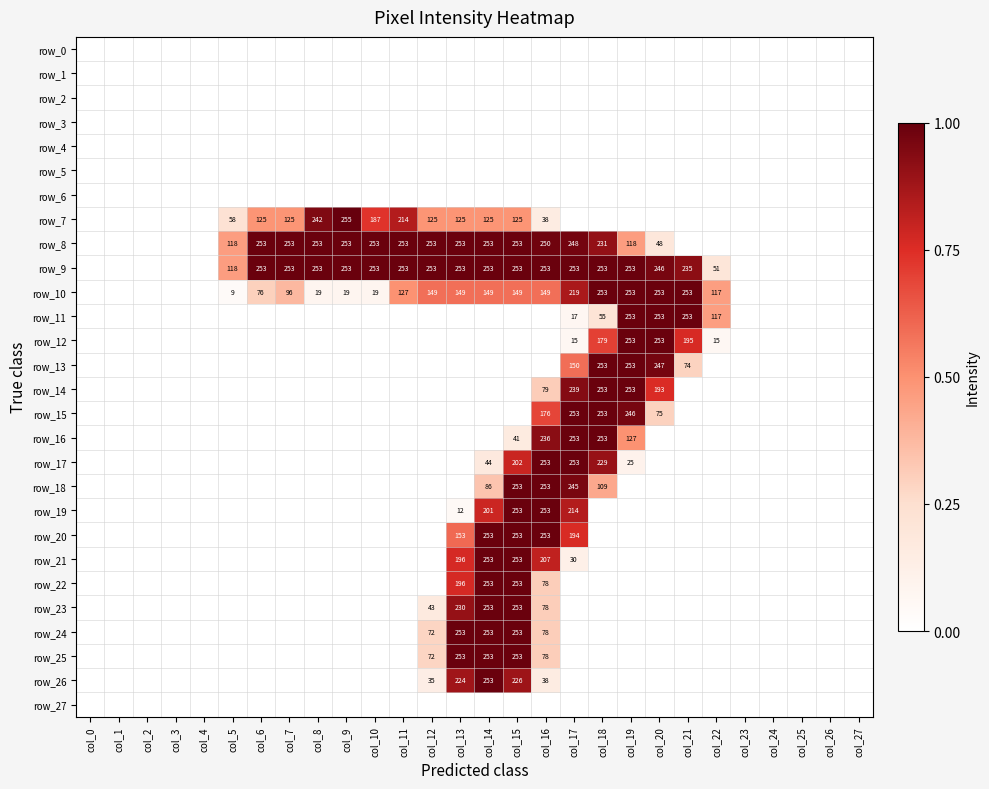

How many distinct data groups are displayed?

28